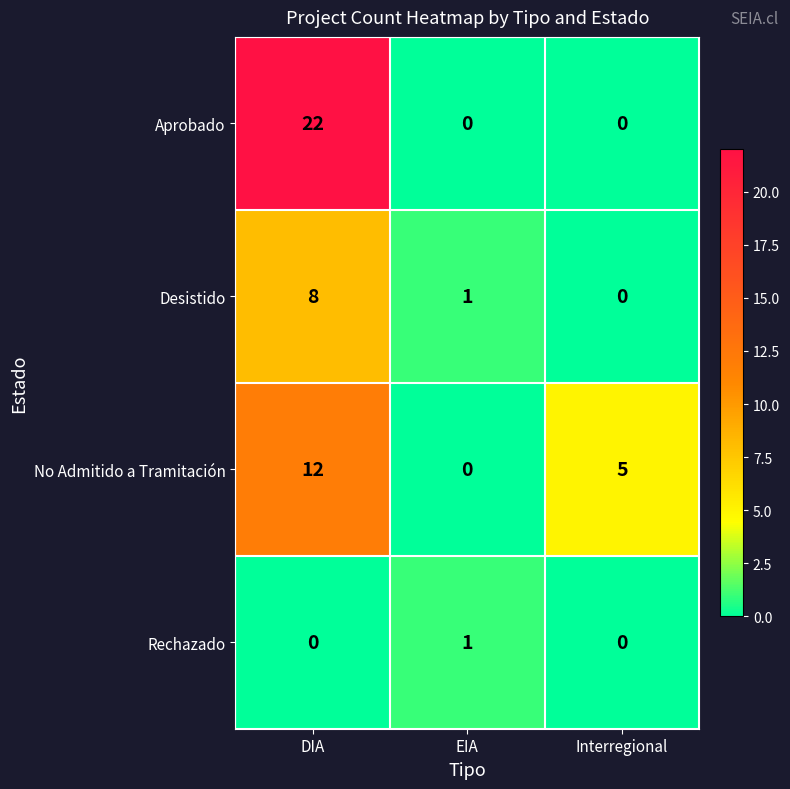

True or false: Desistido has a value of 1 at EIA.

True